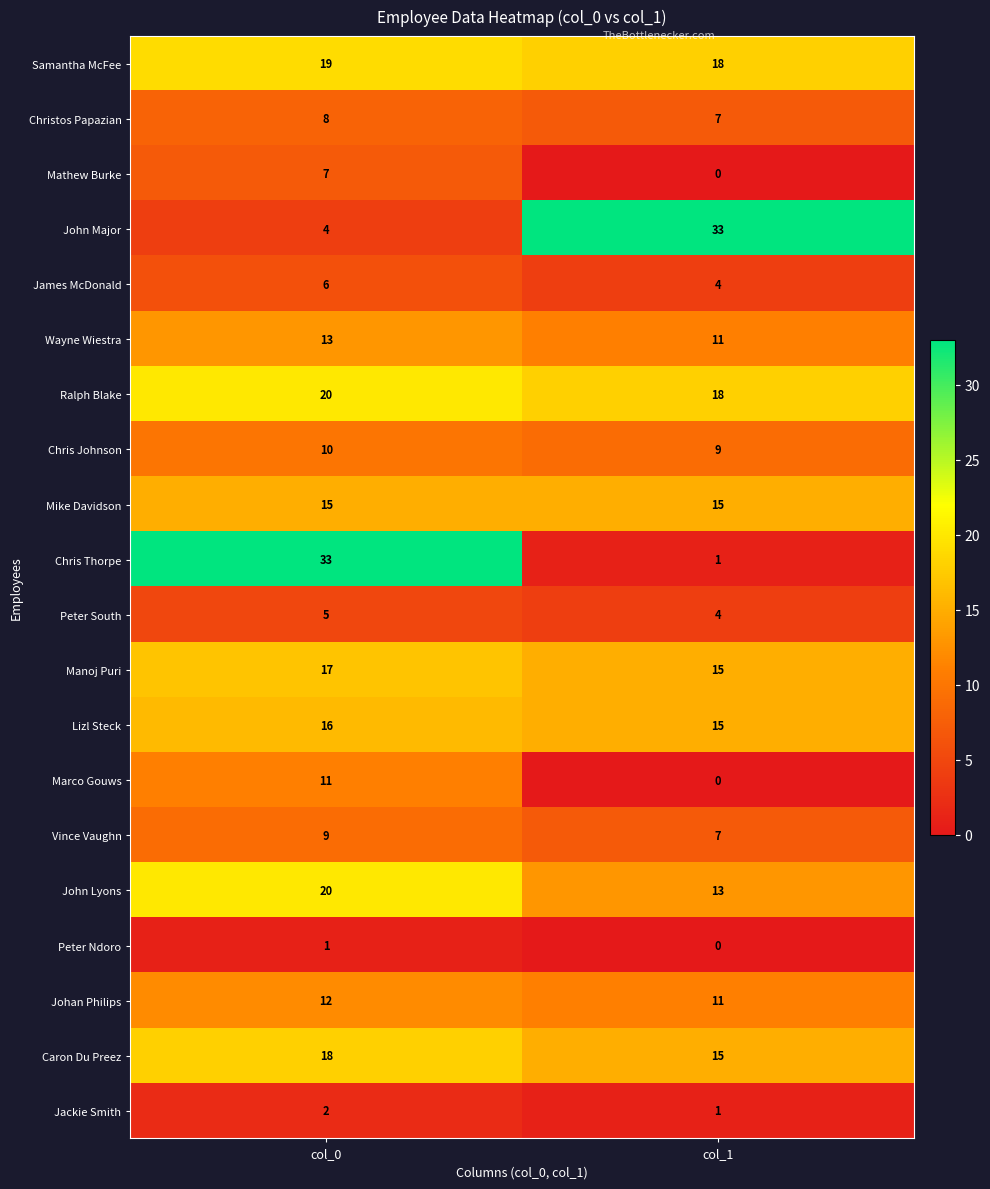

How many series are shown in this chart?

20